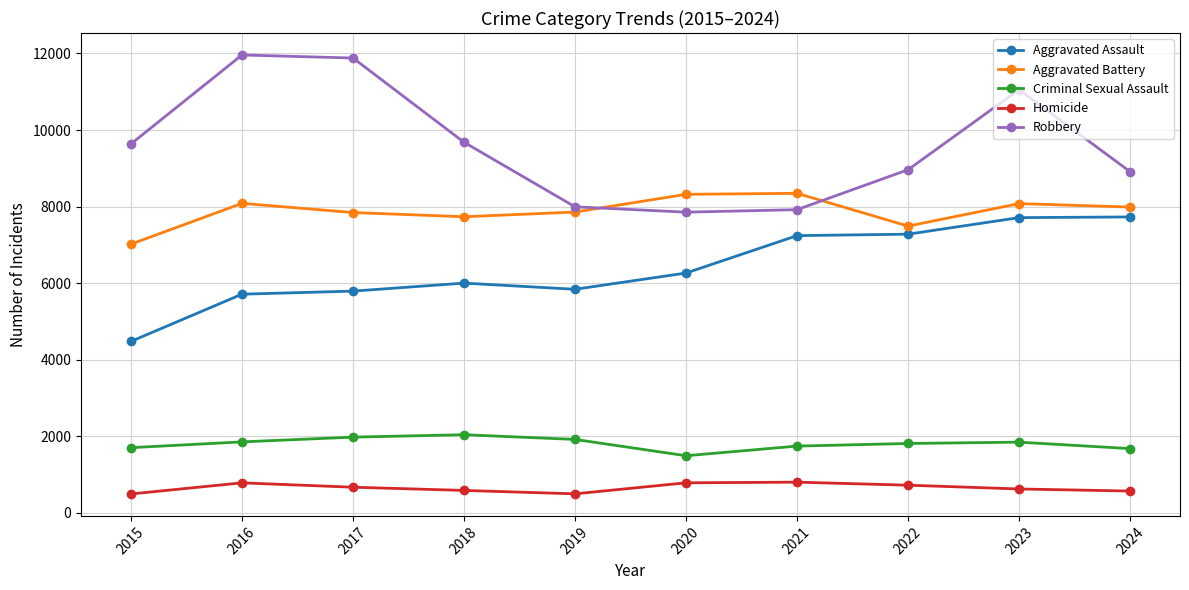

True or false: Aggravated Battery and Criminal Sexual Assault cross at least once.

False